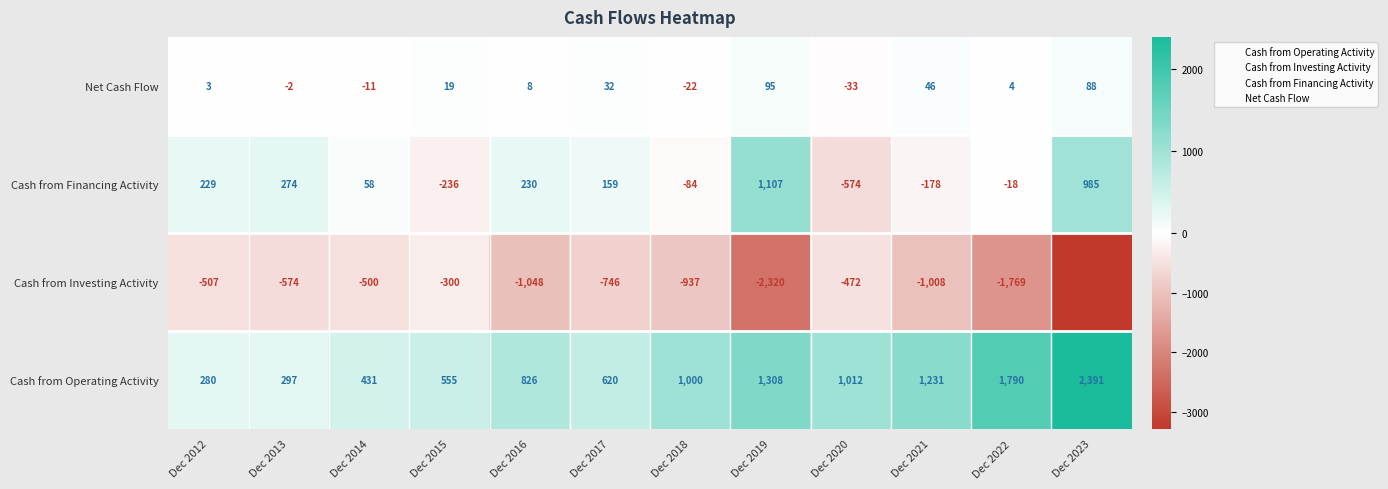

Which series has the largest range (max minus min)?

Cash from Investing Activity